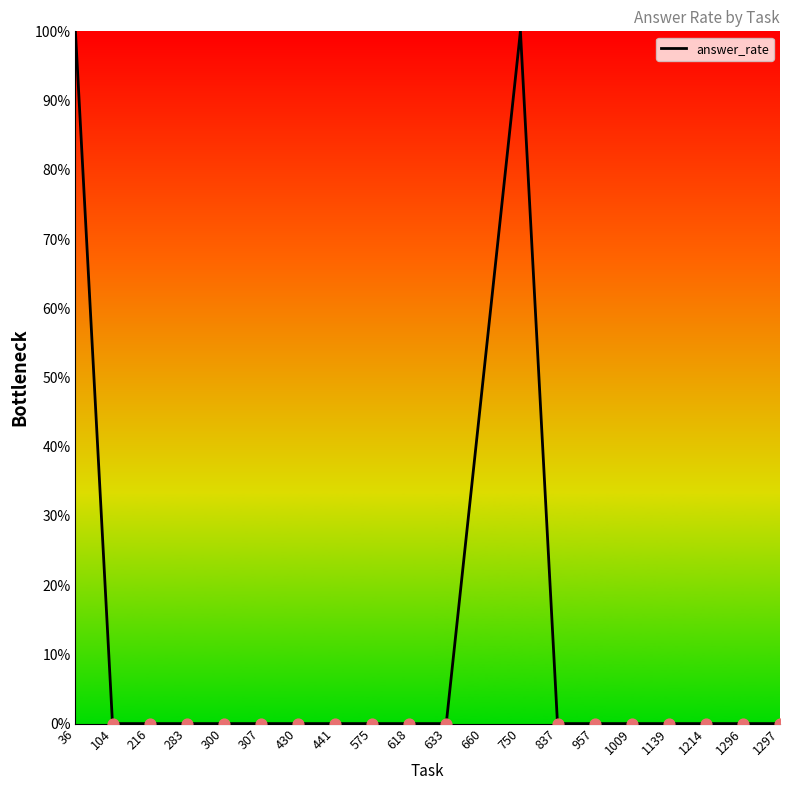

Approximately how many times larger is the value at 36 compared to 750?

1.0